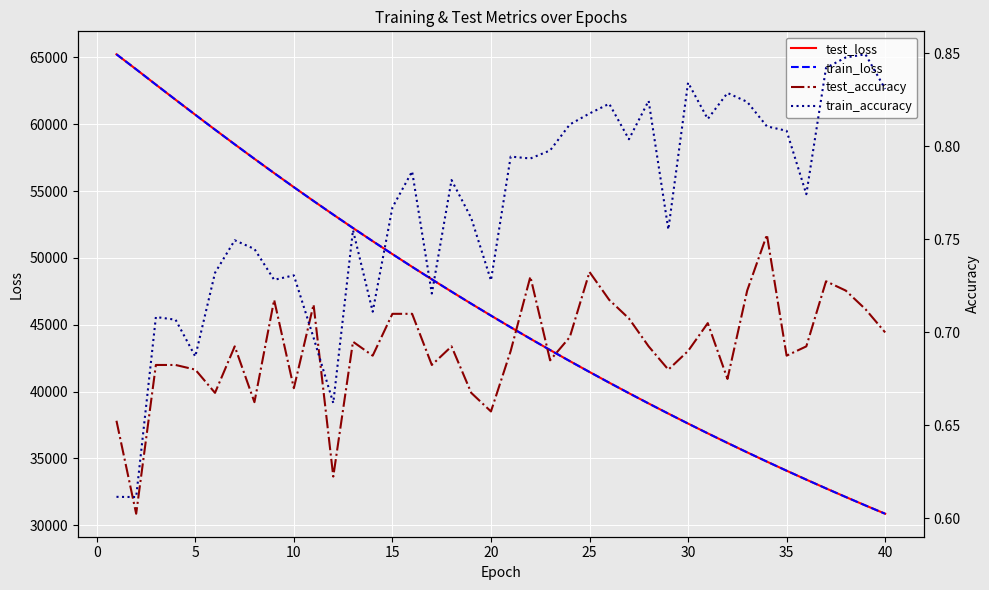

What is the lowest value of the train_loss series?

30868.2